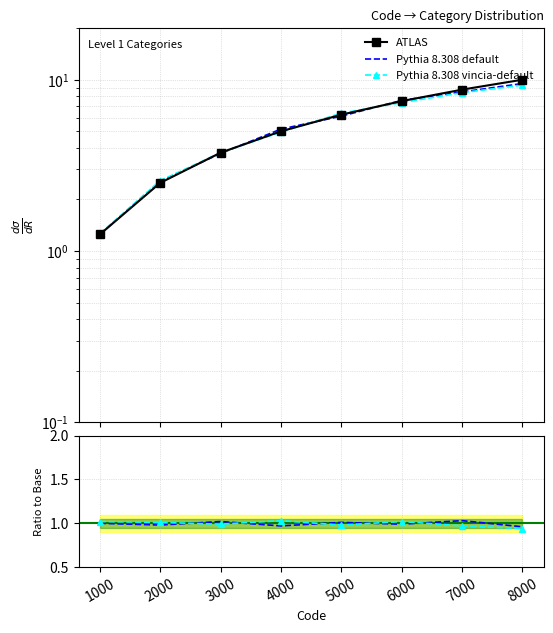

What is the difference between the maximum and minimum values in the ATLAS series?

8.8